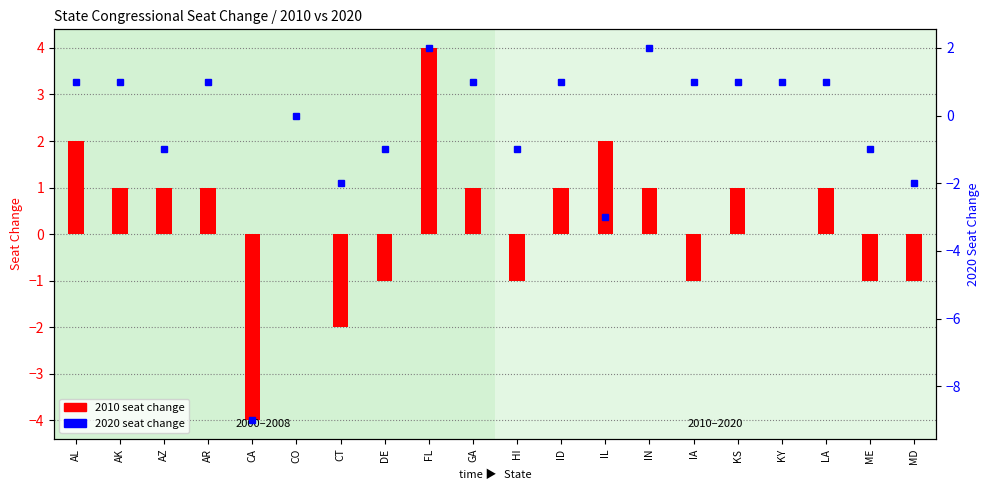

How many values in 2020 seat change are below zero?

8